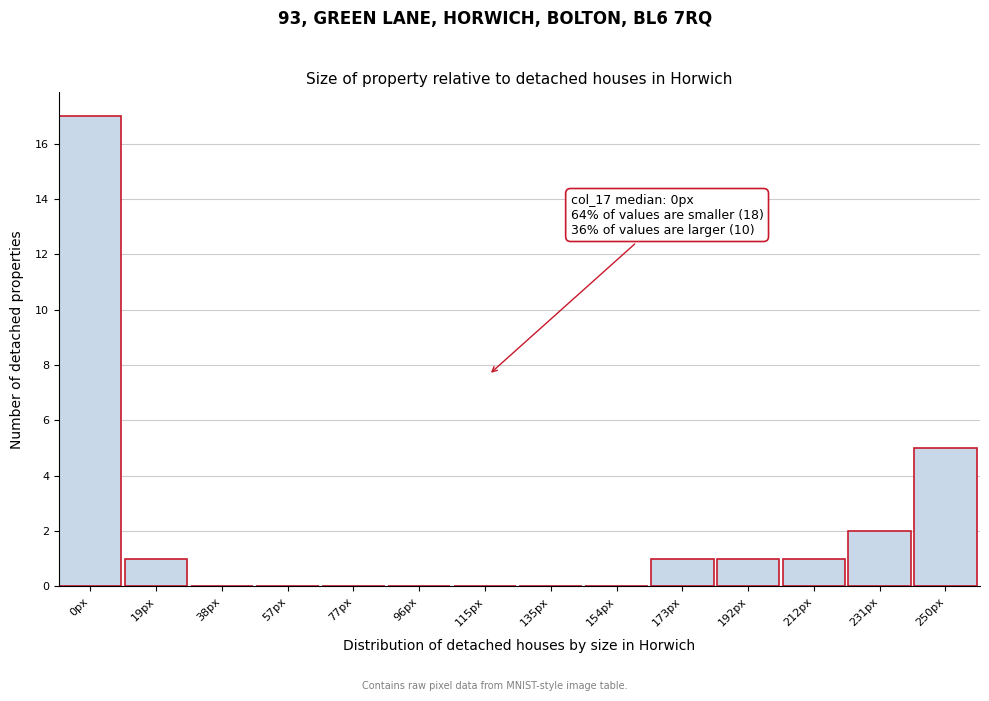

Reading left to right, extract all data points from this chart.

0px=17	19px=1	38px=0	57px=0	77px=0	96px=0	115px=0	135px=0	154px=0	173px=1	192px=1	212px=1	231px=2	250px=5